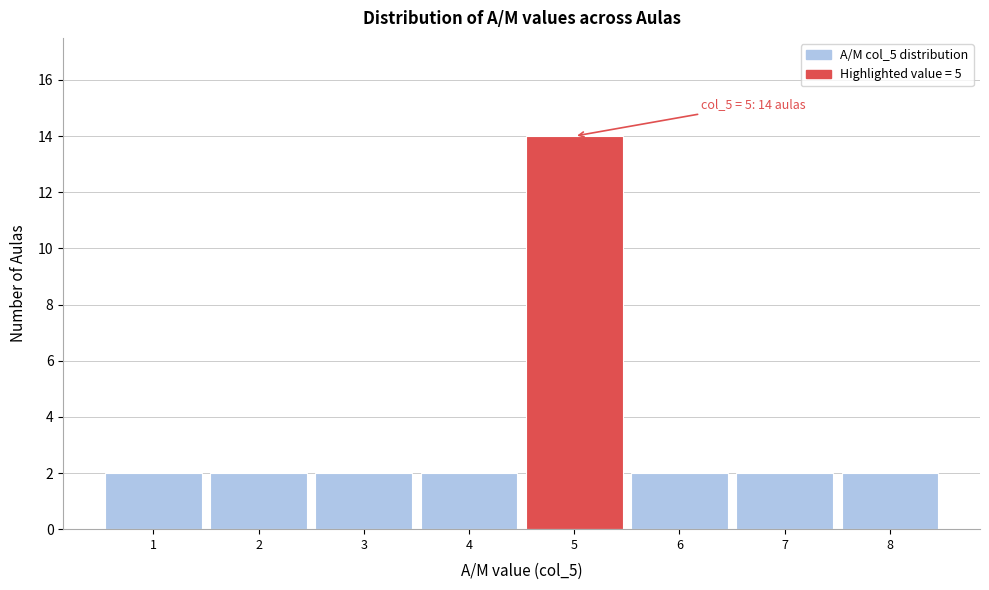

Which range on the x-axis has the tallest bar?

4.5 to 5.5